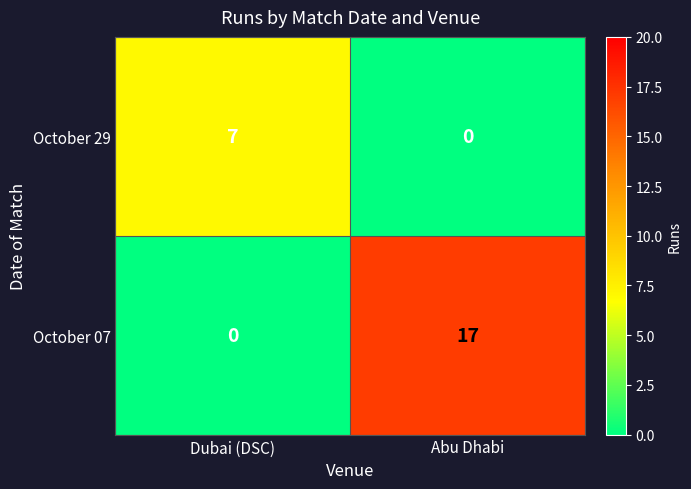

At which label is October 29 closest to 3?

Abu Dhabi